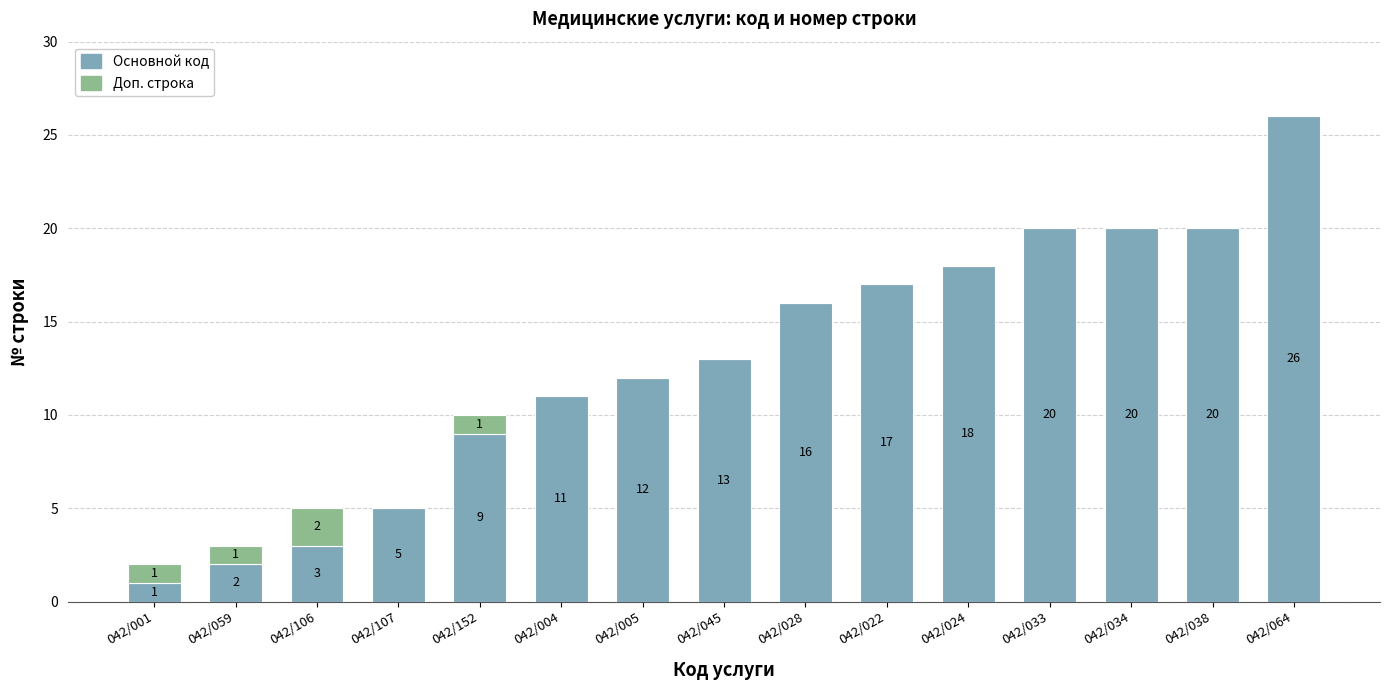

Does the chart contain stacked bars?

Yes